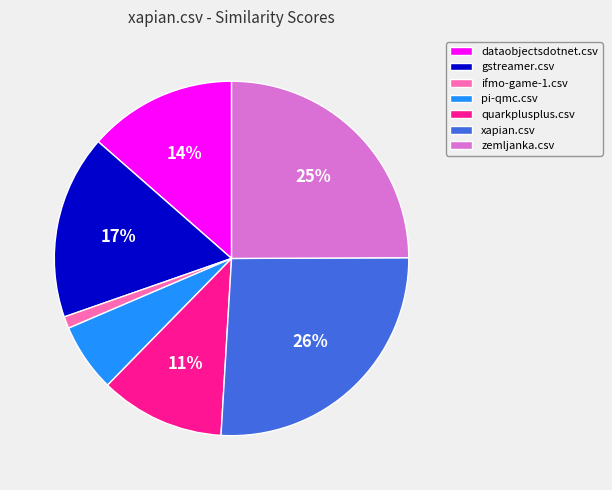

To the nearest percent, what percentage of the pie is ifmo-game-1.csv?

1%